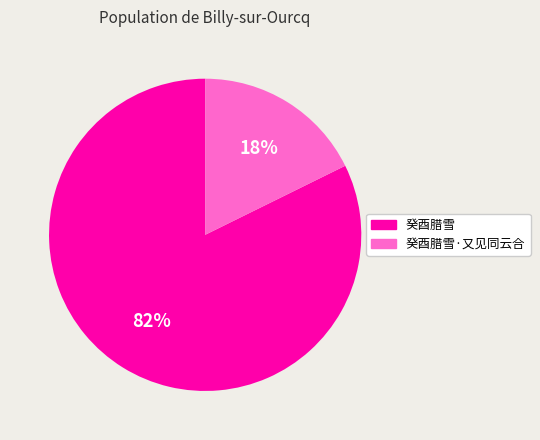

Between 癸酉腊雪·又见同云合 and 癸酉腊雪, which is larger?

癸酉腊雪